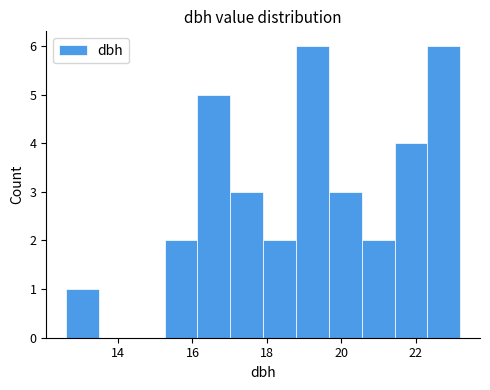

What is the height of the bar covering 19.6 to 20.6 on the x-axis? Neither the bar edges nor the heights are printed on the chart, so give them approximately, as read against the axes.

3